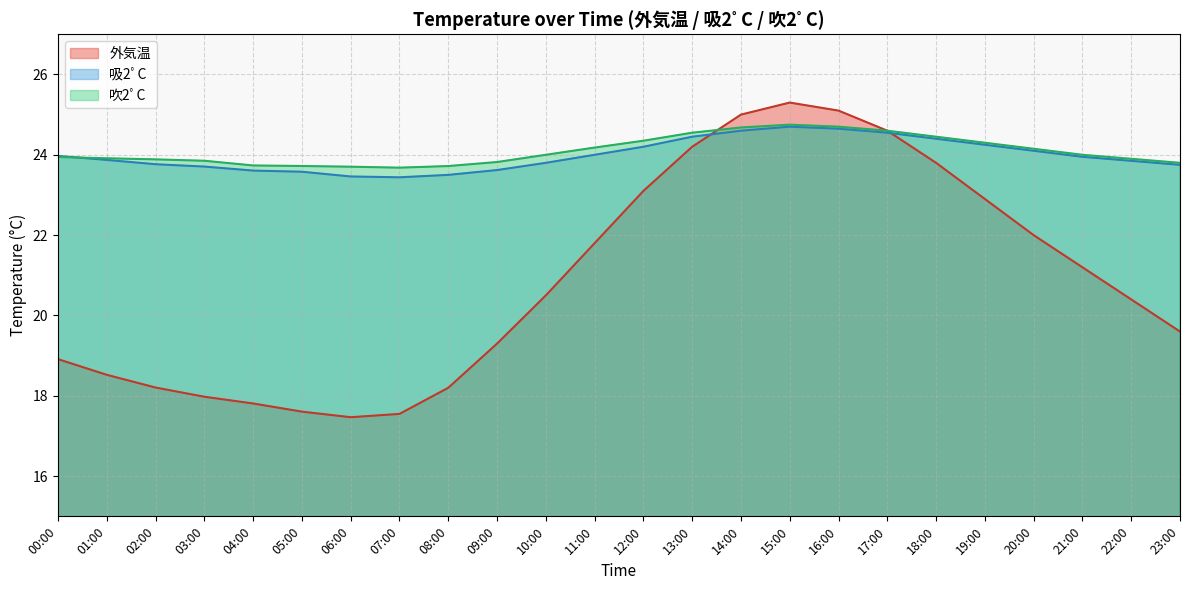

Where is the first local maximum for 吸2ﾟC?

15:00